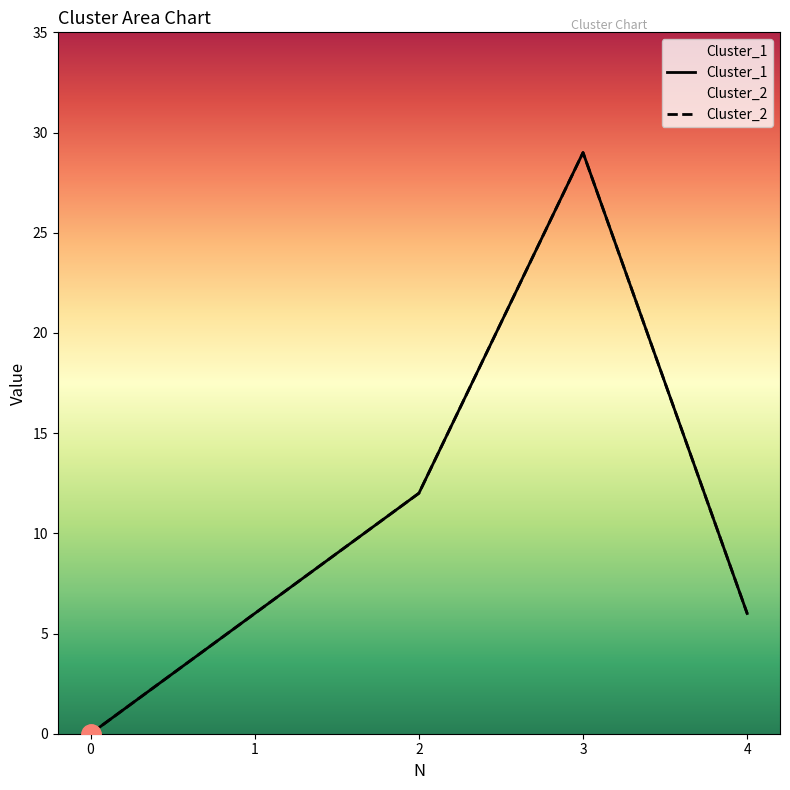

Count the Cluster_1 values in the range 6 to 12.

3